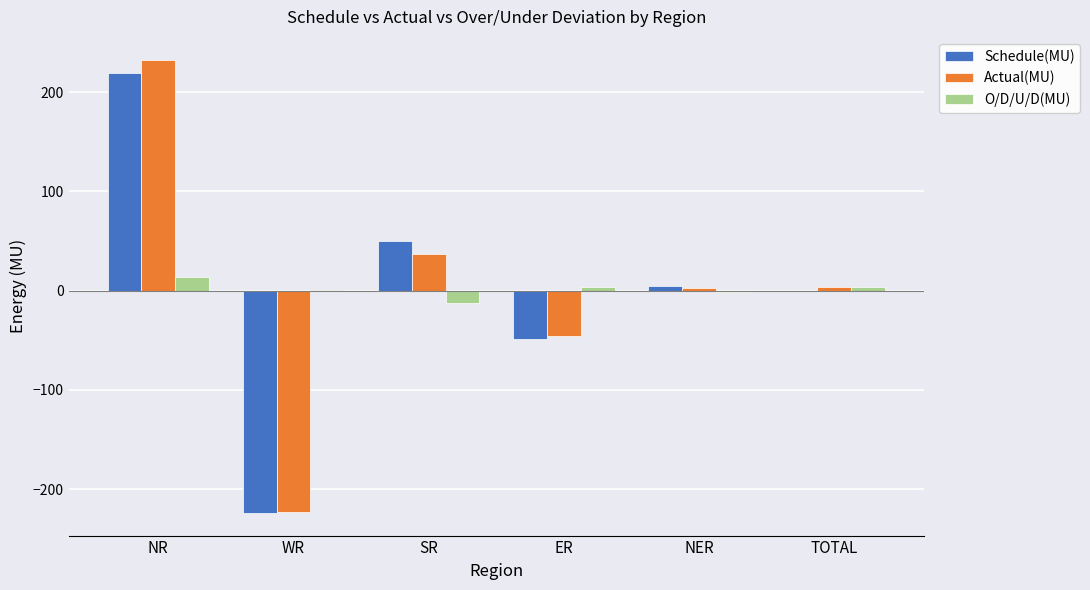

Between NR and SR, which series saw the biggest shift?

Actual(MU)